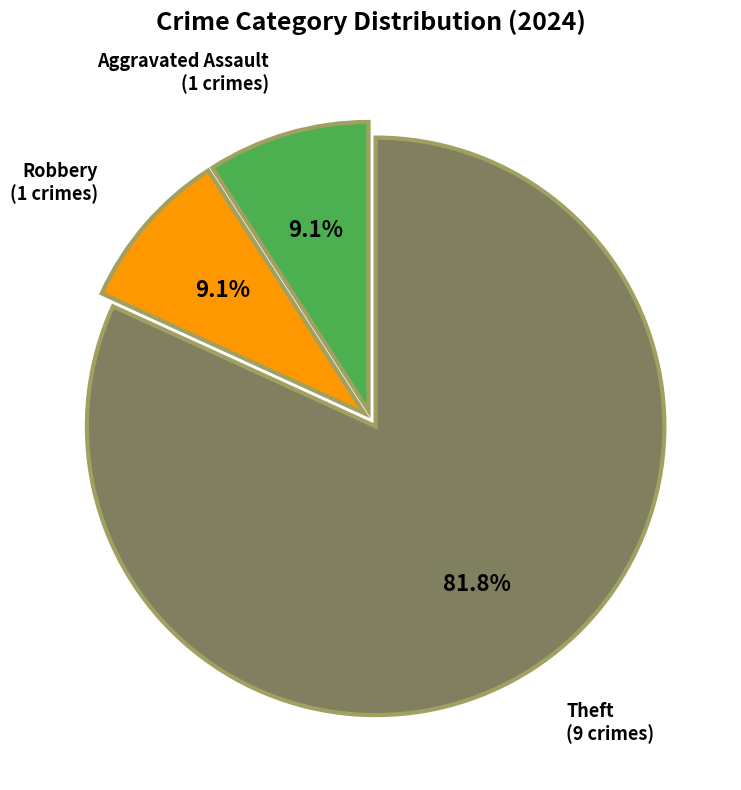

How many segments does this pie chart have?

3